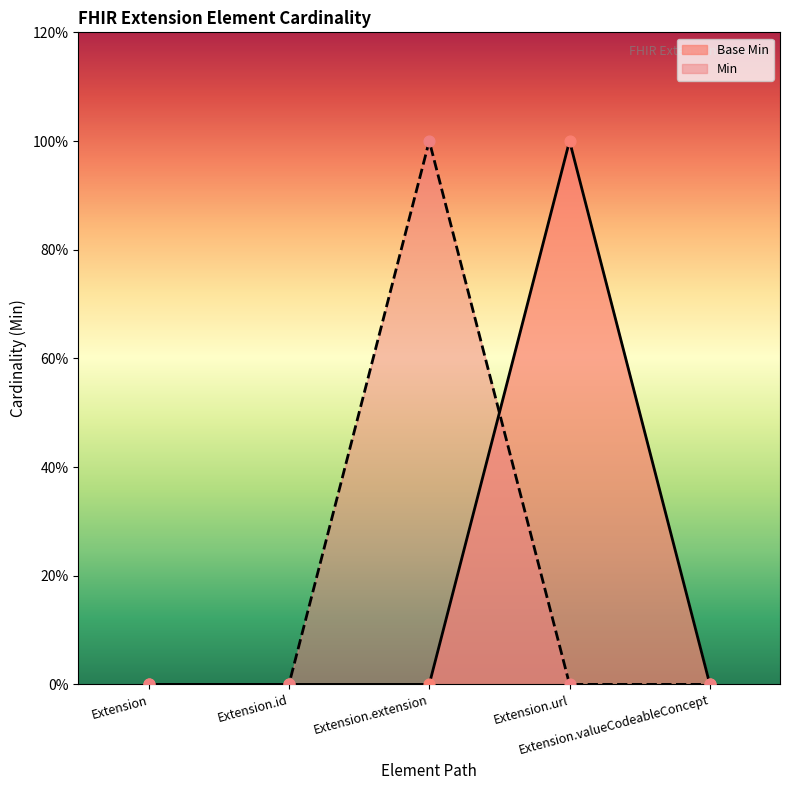

Which series contains the lowest Y value?

Base Min